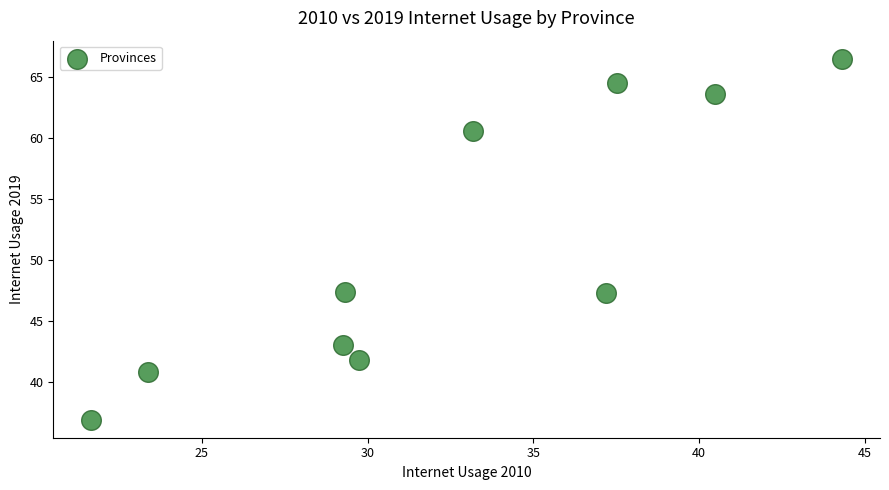

What is the average Y value?

51.2